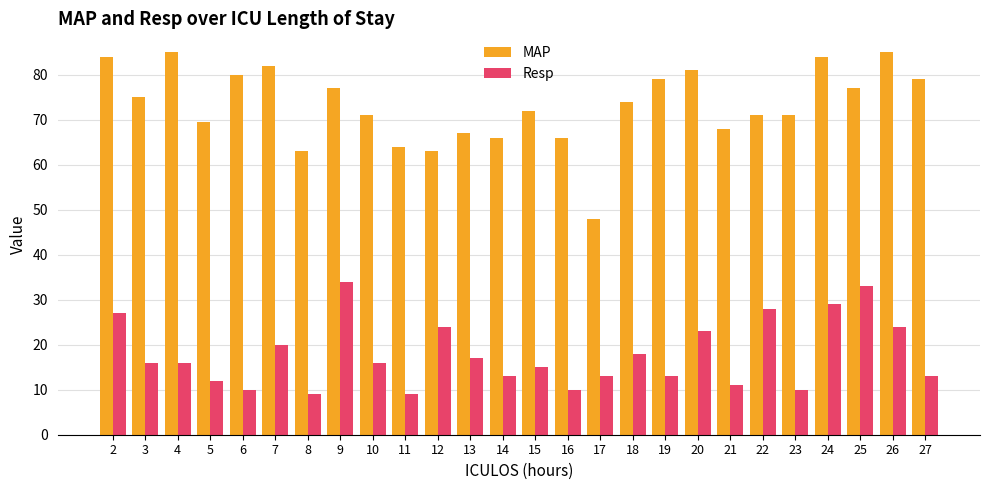

What is the difference between the MAP values at 11 and 21?

4.0